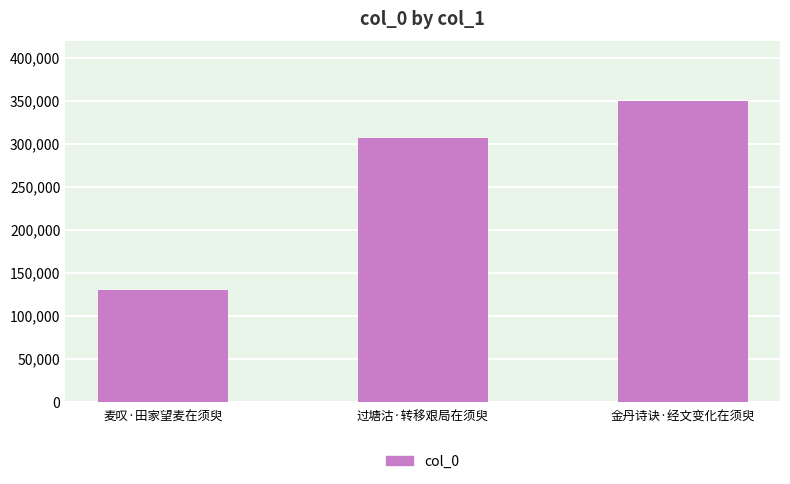

What is the average value?

261694